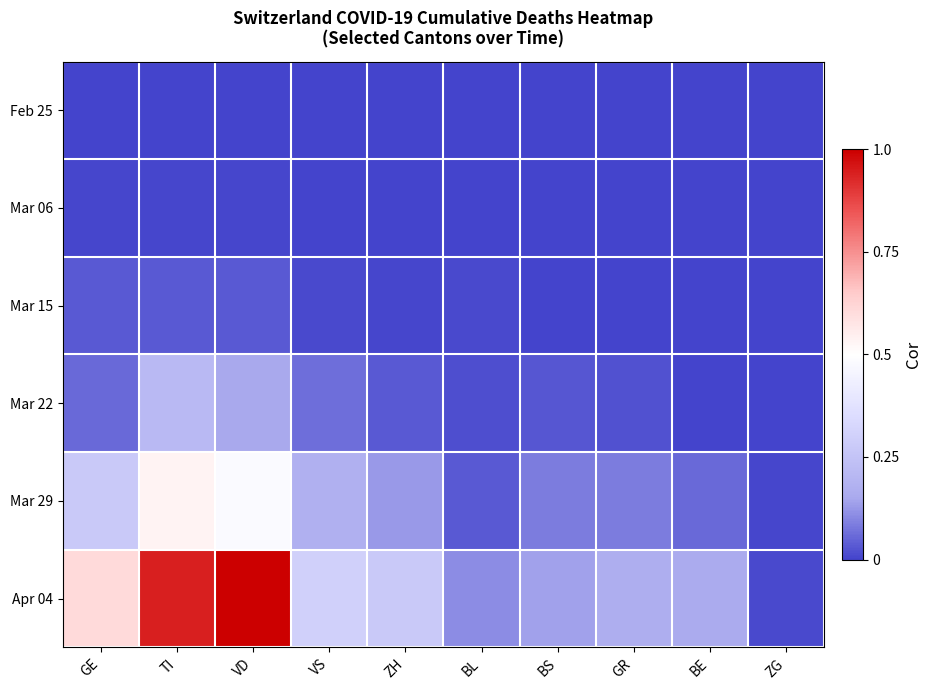

Which has a higher value, GR or BE?

GR